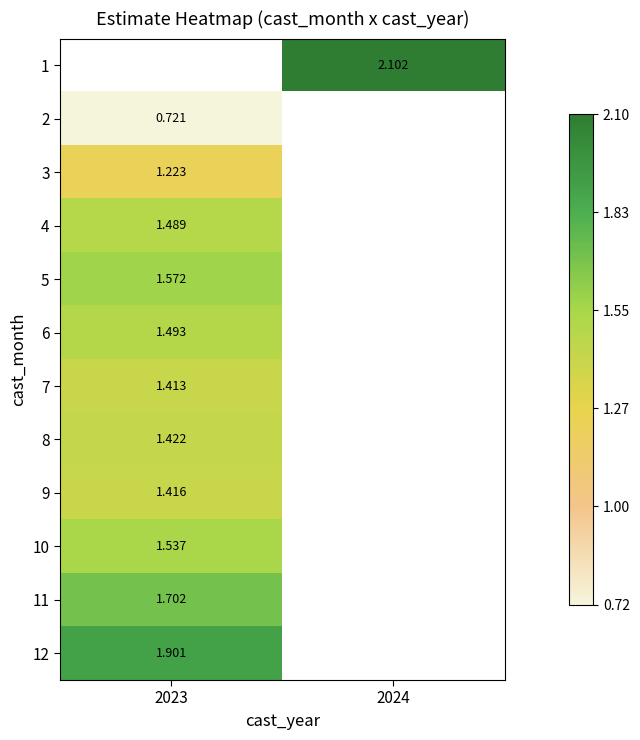

Between 2023 and 2024, which is larger?

2024